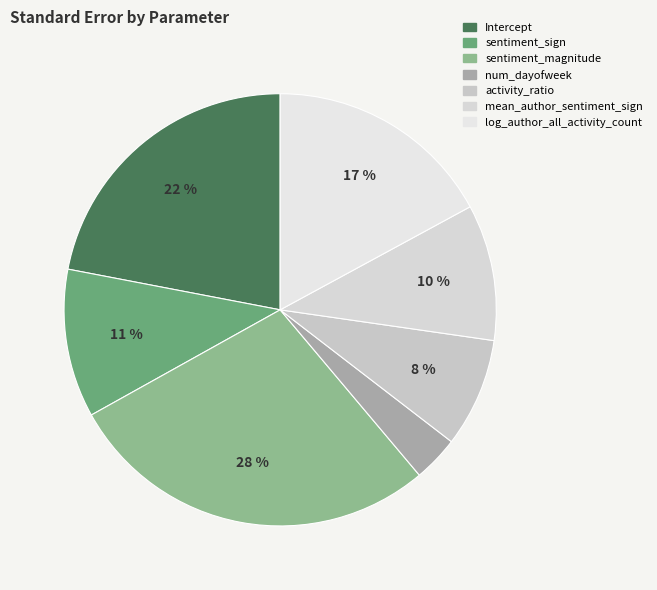

To the nearest percent, what is the average slice percentage?

14%